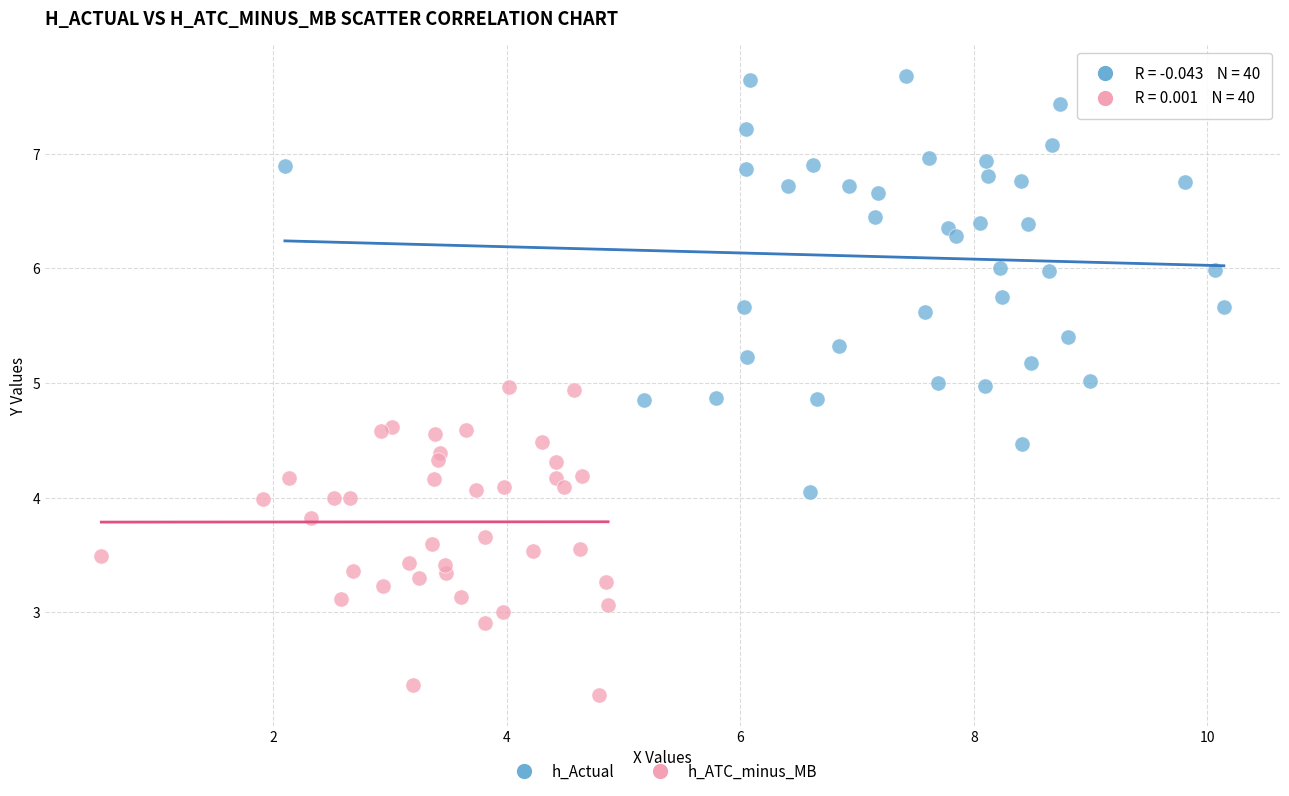

Which series reaches the maximum Y coordinate?

h_Actual